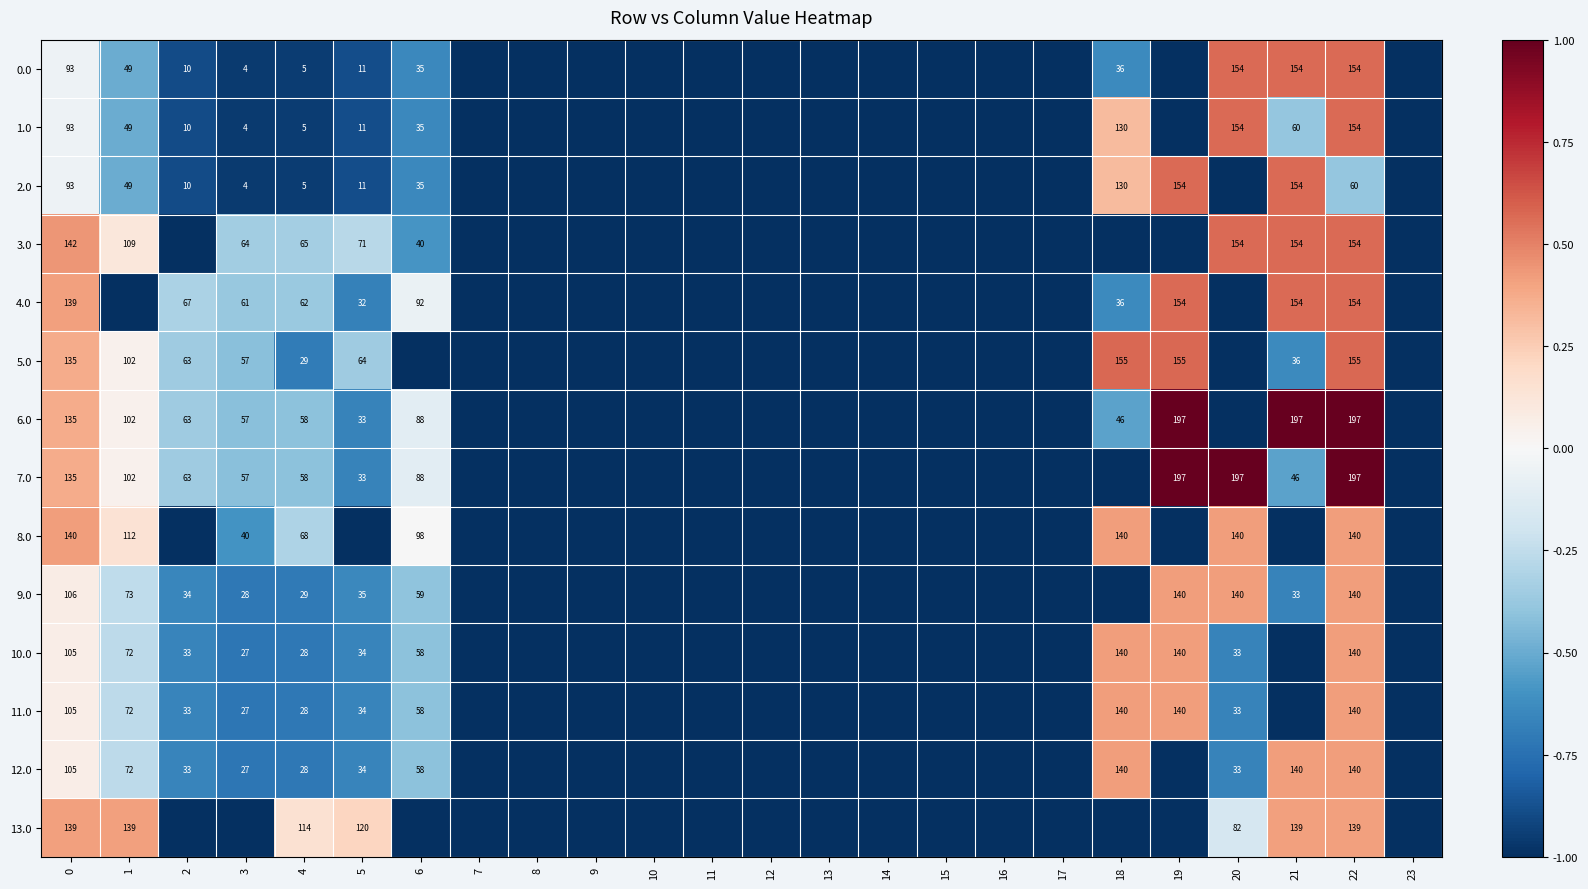

What is the difference between the highest and lowest values at 22?

137